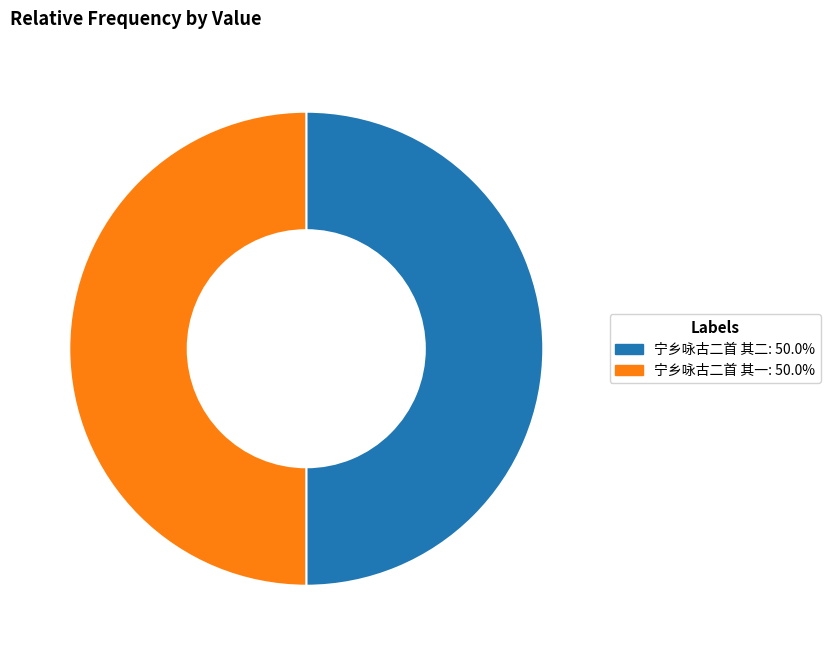

Approximately how many times larger is the value at 宁乡咏古二首 其一 compared to 宁乡咏古二首 其二?

1.0